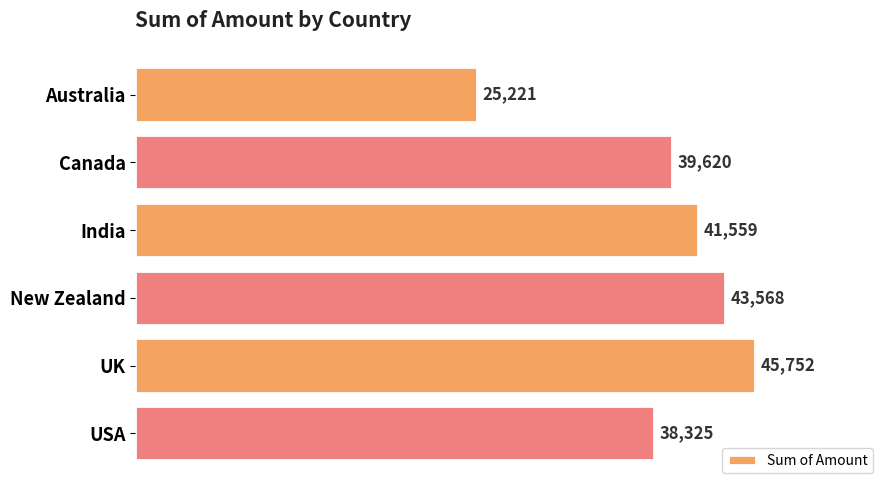

What position from the top is Australia?

1